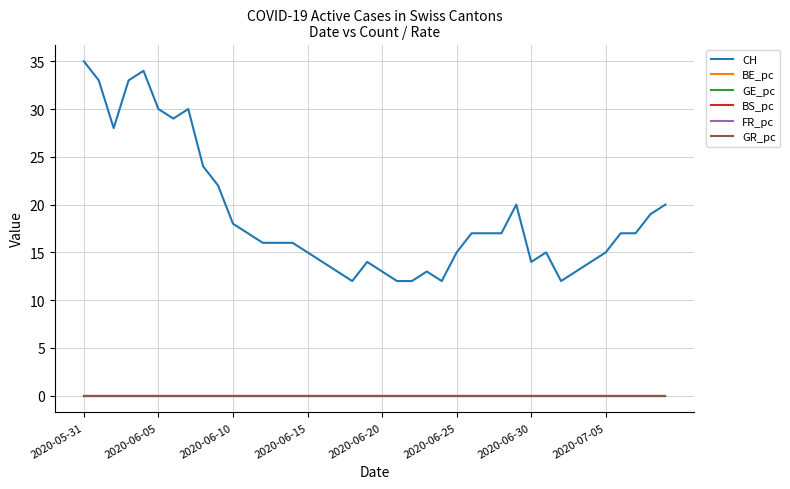

True or false: CH has more than 0 points higher than both neighbors.

True